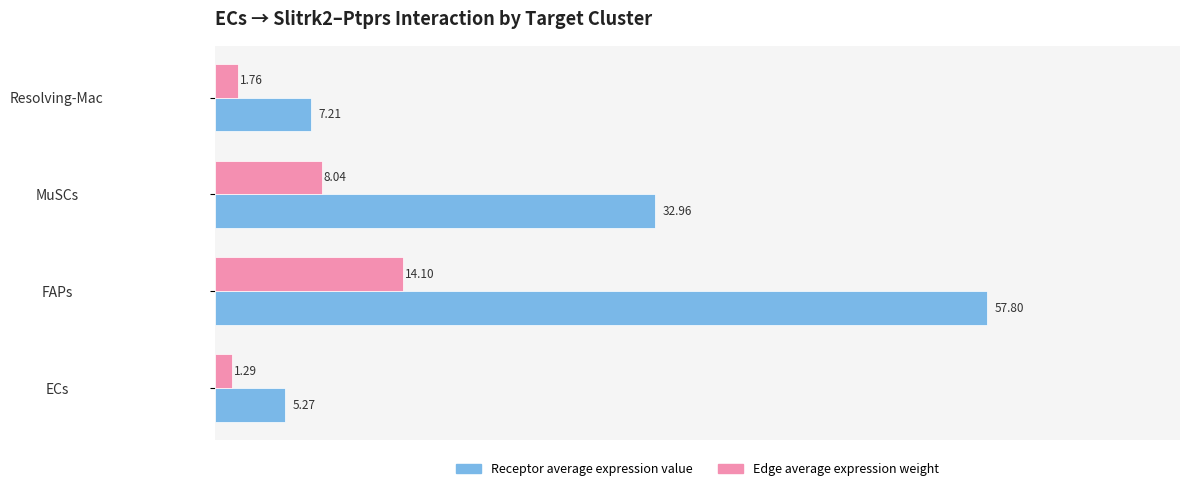

Count the number of categories in the chart.

4